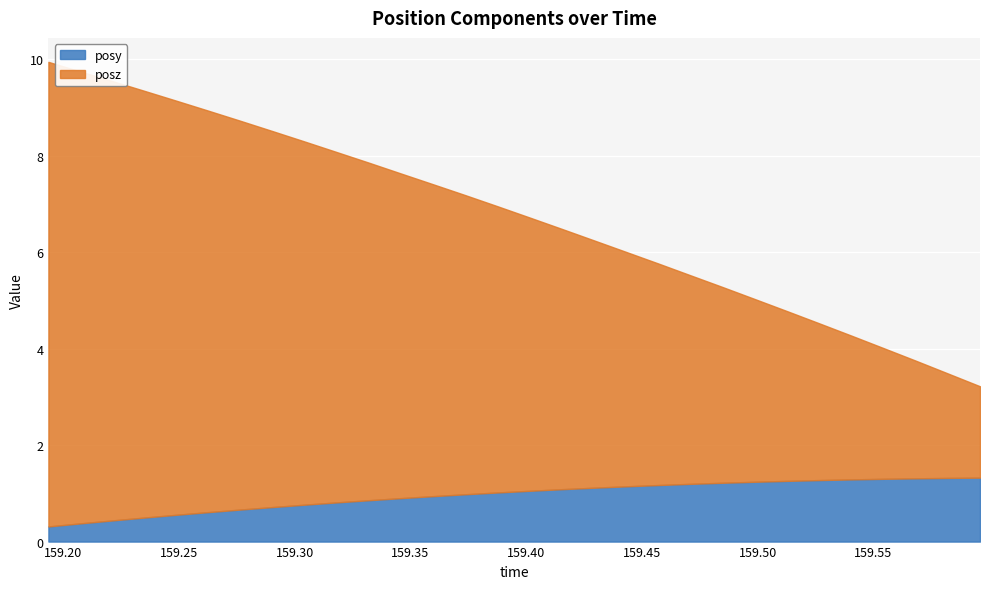

What is the difference between the maximum and minimum values in the posz series?

7.7